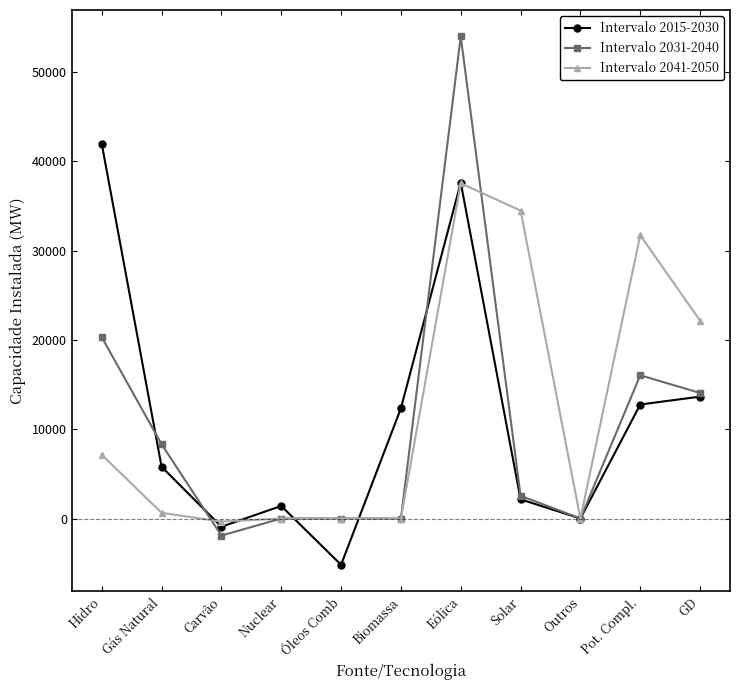

Where is the first local minimum for Intervalo 2015-2030?

Carvão